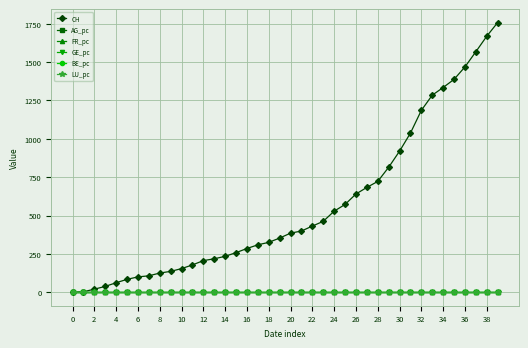

Which series has the widest spread of values?

CH